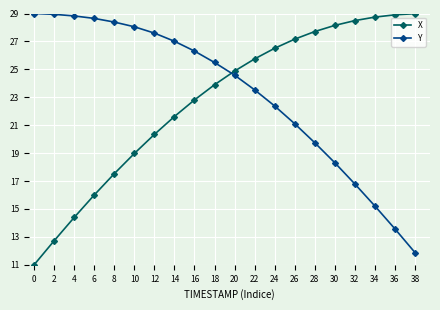

What is the value of the X point at the 20th from the left?

29.0